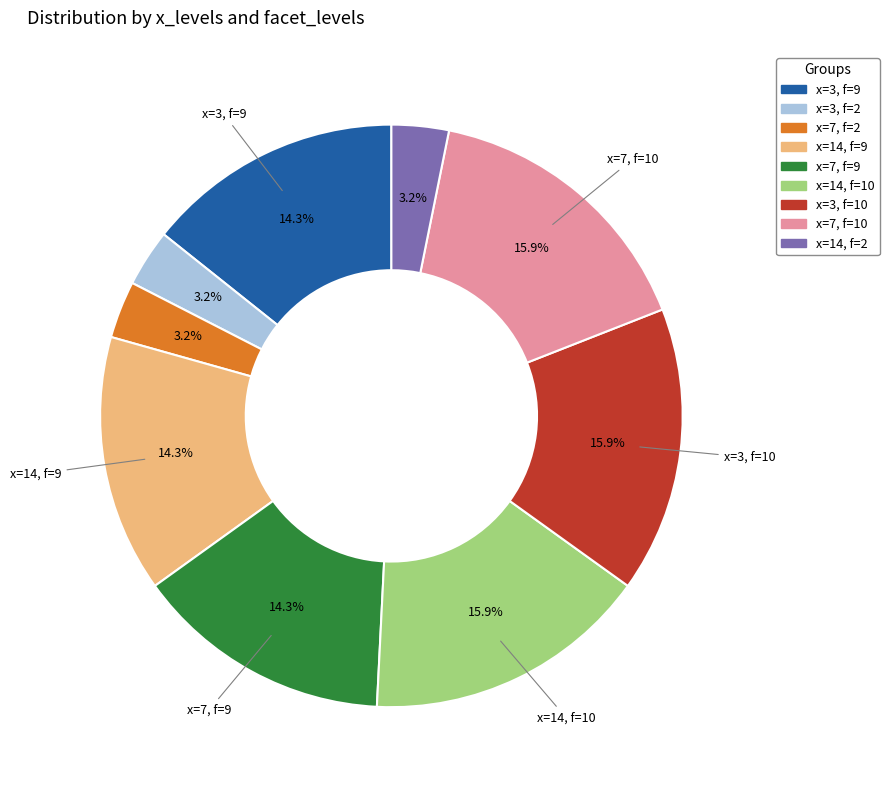

Does any single category account for the majority?

No